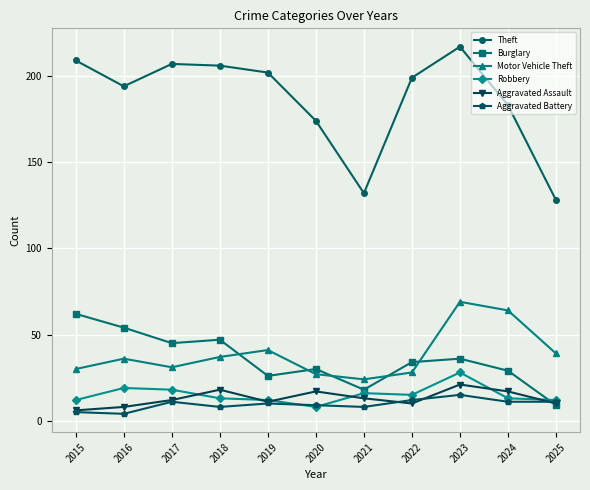

Count the number of data series in this chart.

6